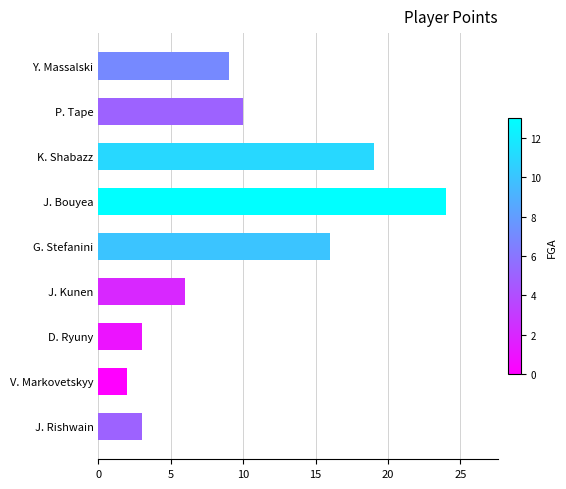

True or false: the data shows 26 at K. Shabazz.

False